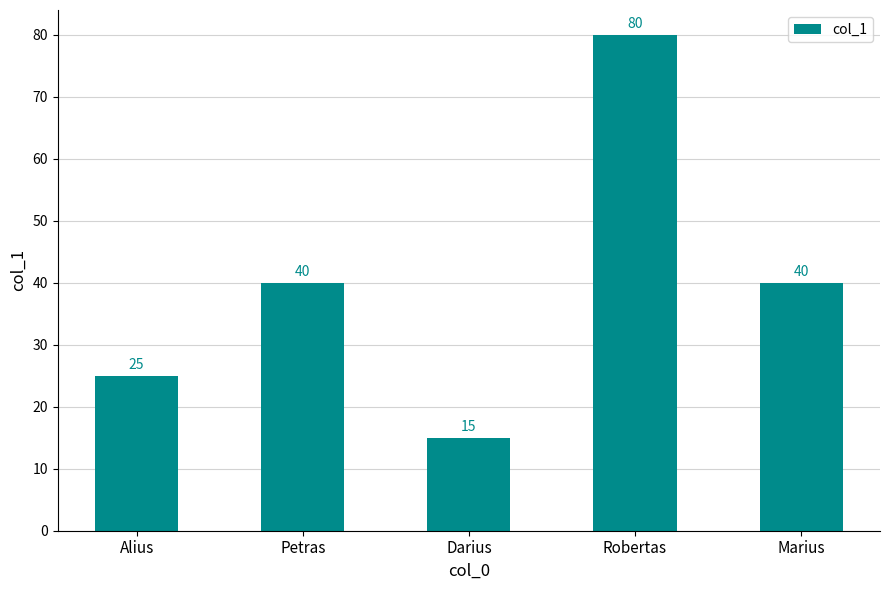

How many values are between 25 and 40?

3